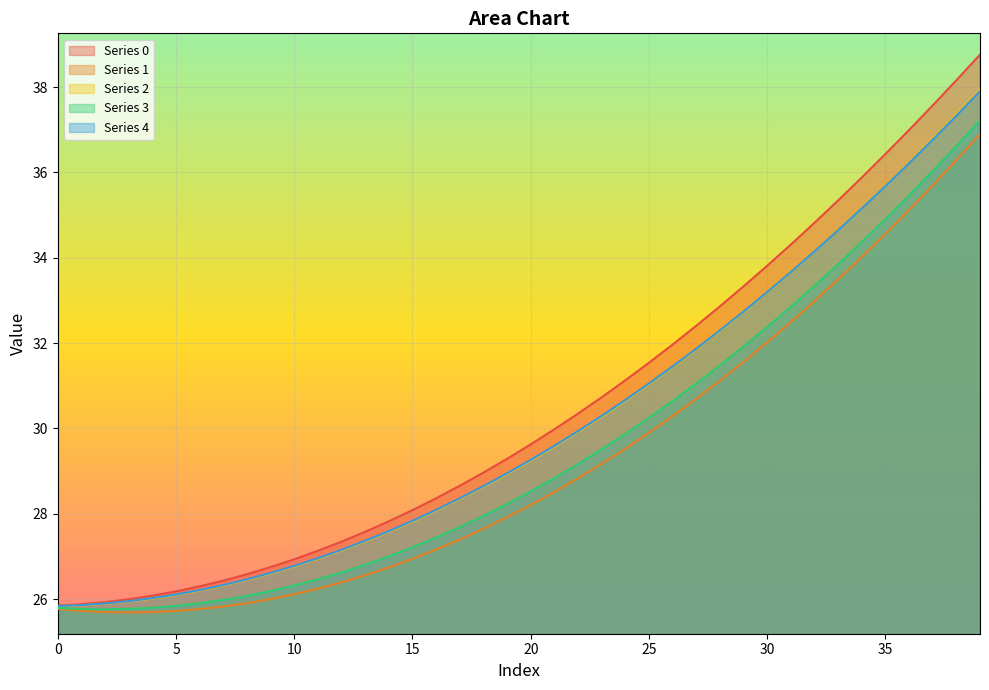

True or false: 3 has a value of 9.6 at 12.

False